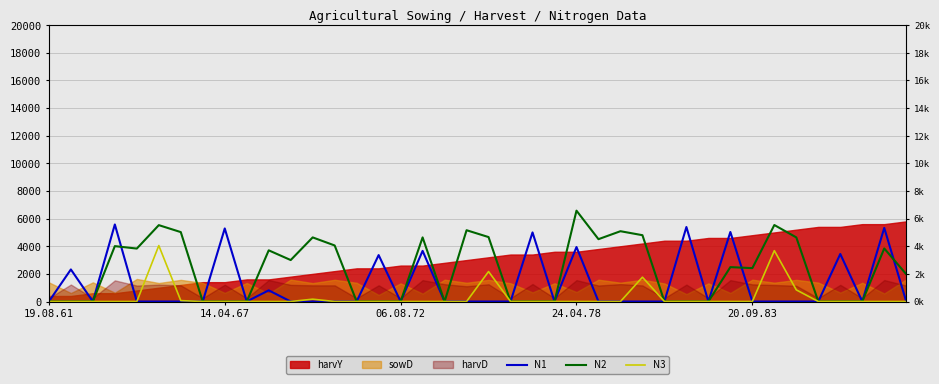

What is the spread (max minus min) of values at 20.09.83?

2416